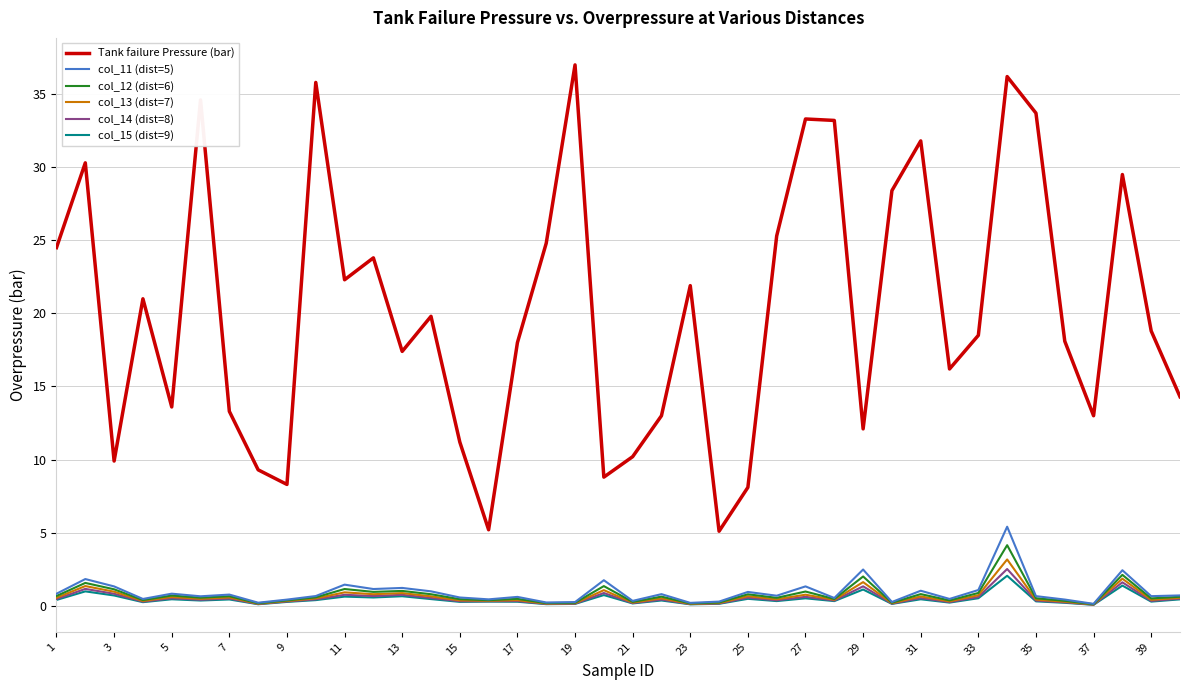

Which series has the largest total across all categories?

Tank failure Pressure (bar)